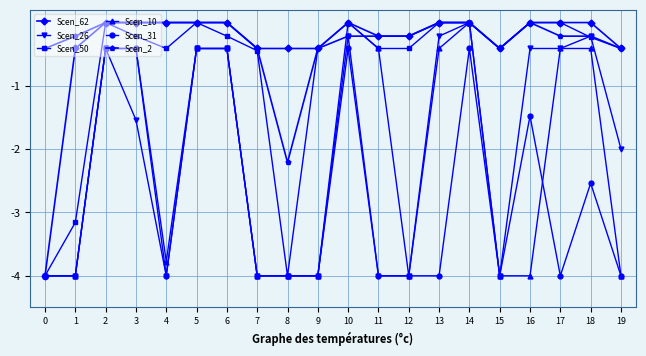

What is the smallest value displayed?

-4.0